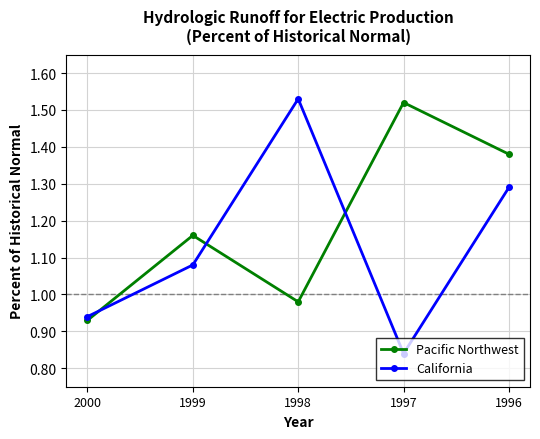

At which label does California reach its minimum?

1997